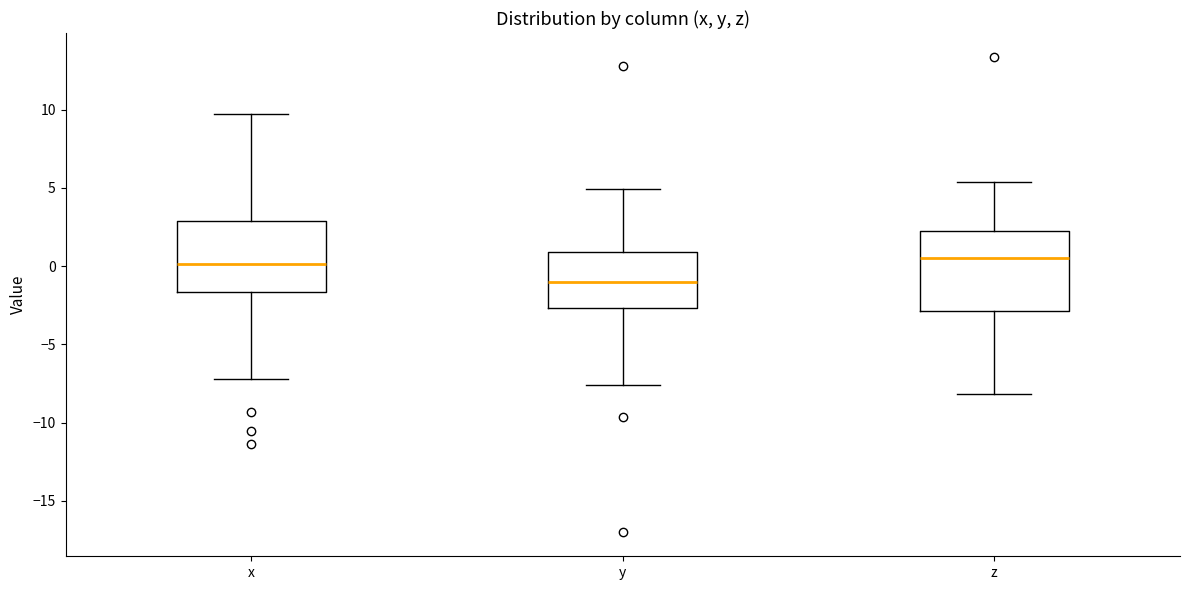

Which box is the tallest, from its lower edge to its upper edge?

z